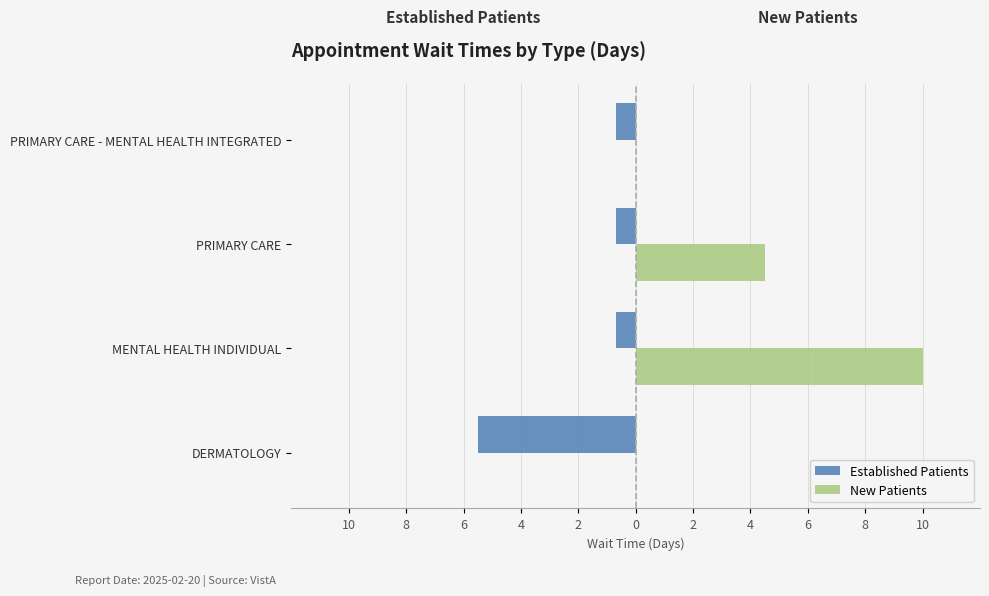

What are all the series names shown in the legend?

Established Patients, New Patients